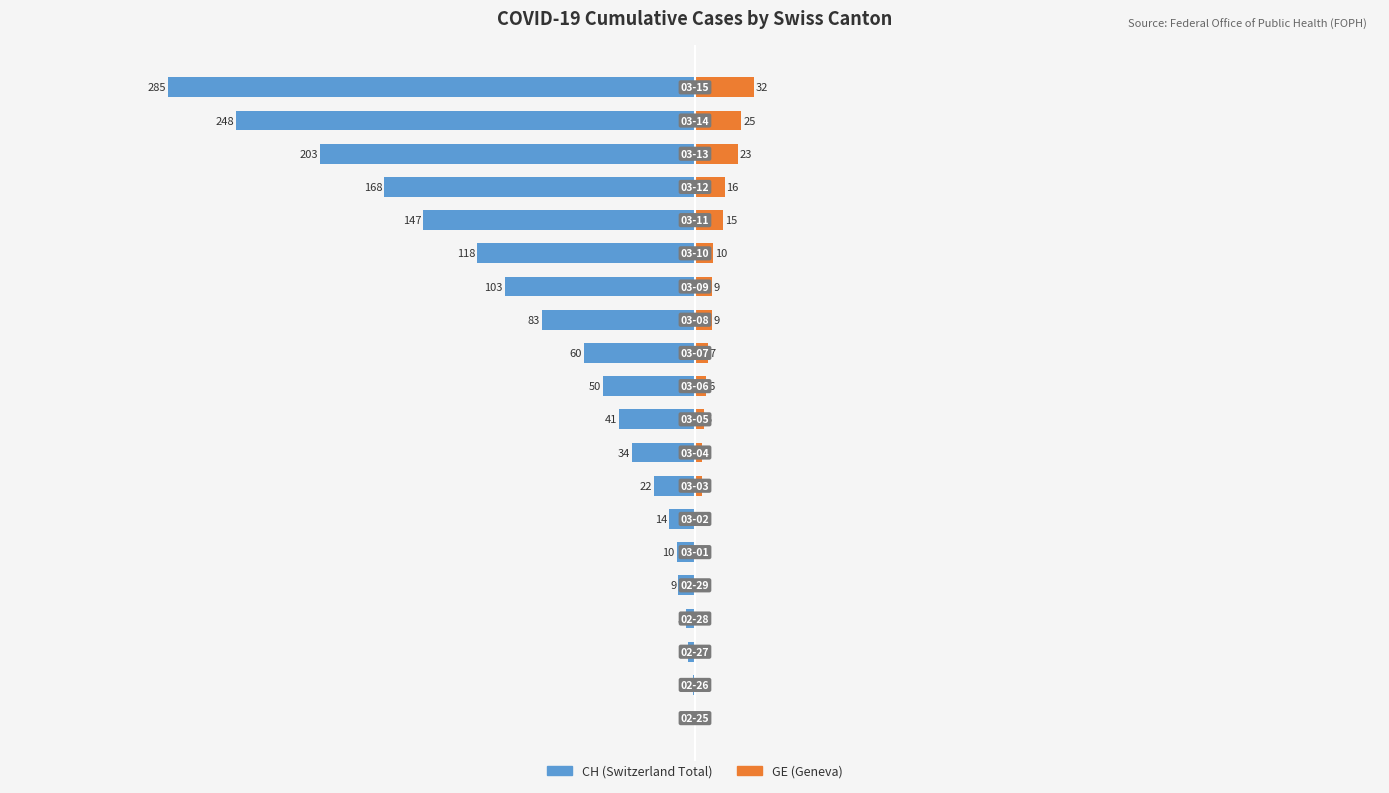

Reading left to right, transcribe all the data shown in this chart.

CH: 0=0	1=-1	2=-4	3=-5	4=-9	5=-10	6=-14	7=-22	8=-34	9=-41	10=-50	11=-60	12=-83	13=-103	14=-118	15=-147	16=-168	17=-203	18=-248	19=-285
GE: 0=0	1=0	2=0	3=0	4=0	5=0	6=0	7=4	8=4	9=5	10=6	11=7	12=9	13=9	14=10	15=15	16=16	17=23	18=25	19=32